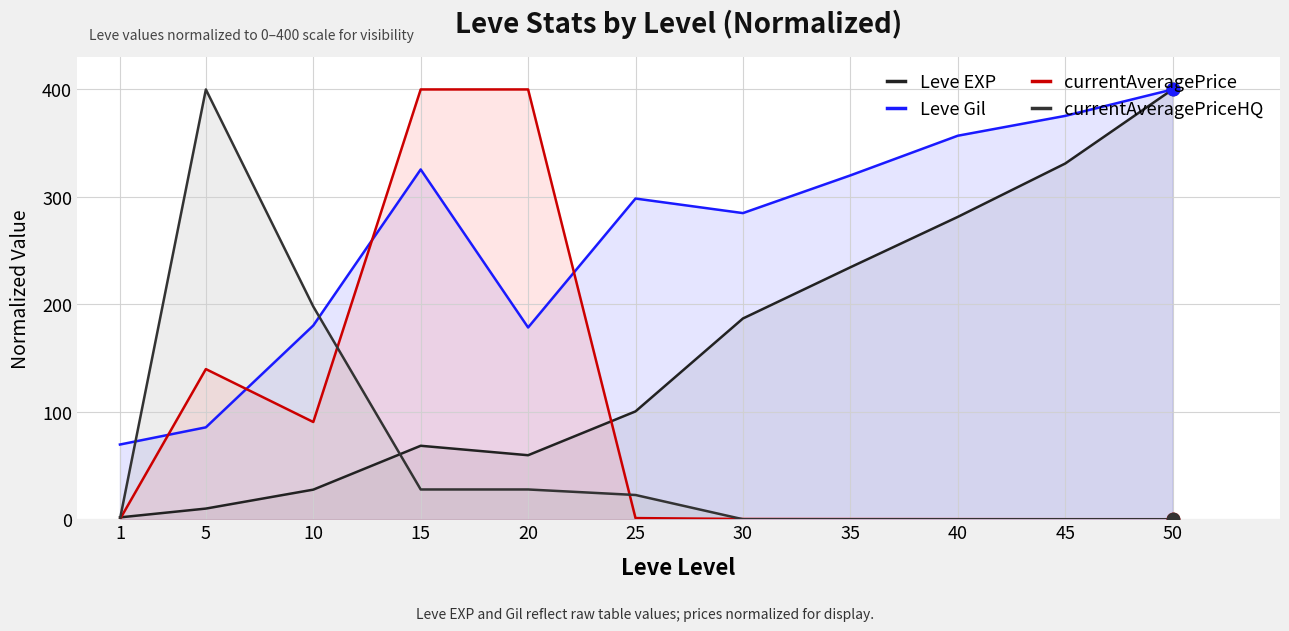

What is the total value across all series at 40?

638.4